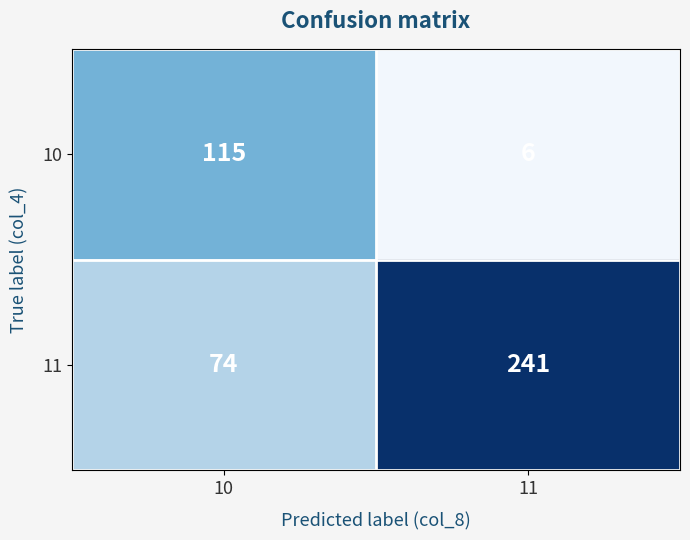

What is the greatest value displayed?

241